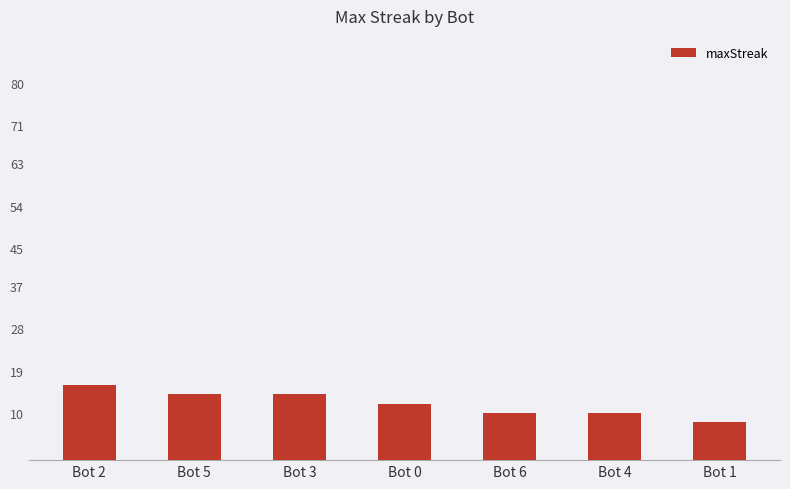

What is the minimum value shown in the chart?

8